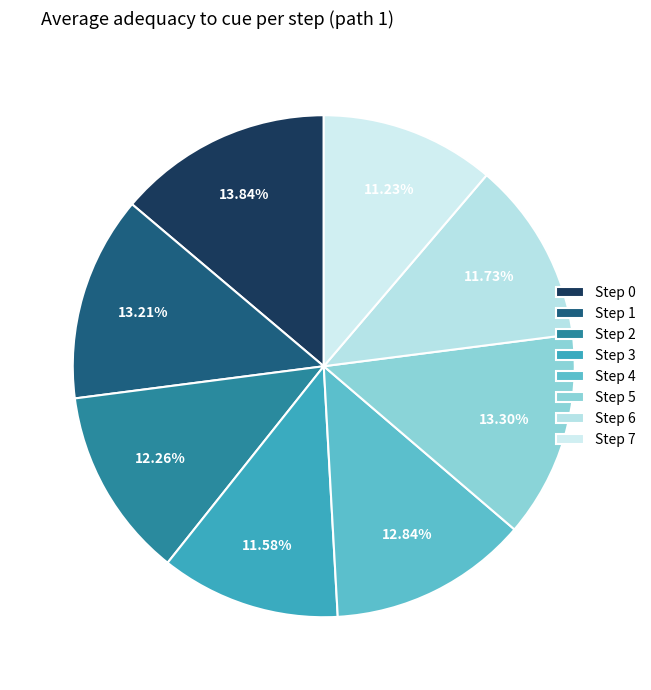

Count the number of slices in the pie.

8